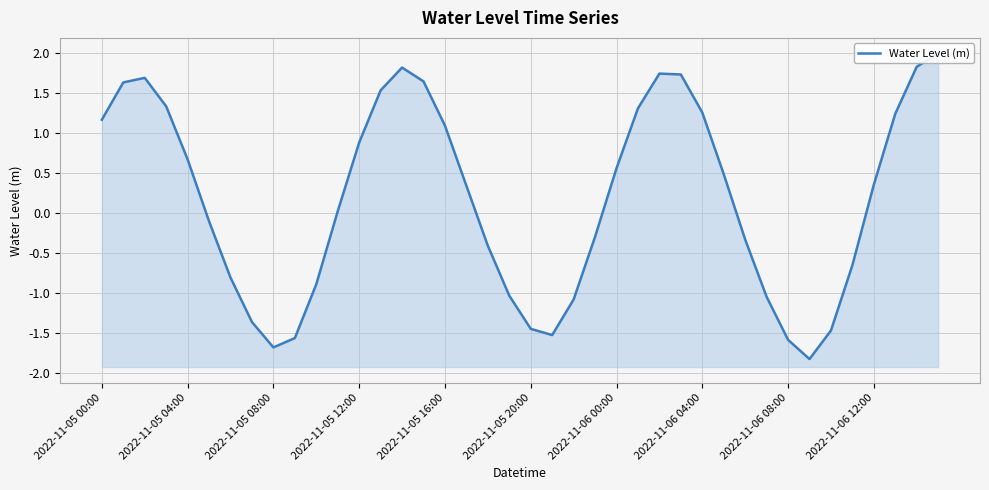

How many lines are shown in the chart?

1